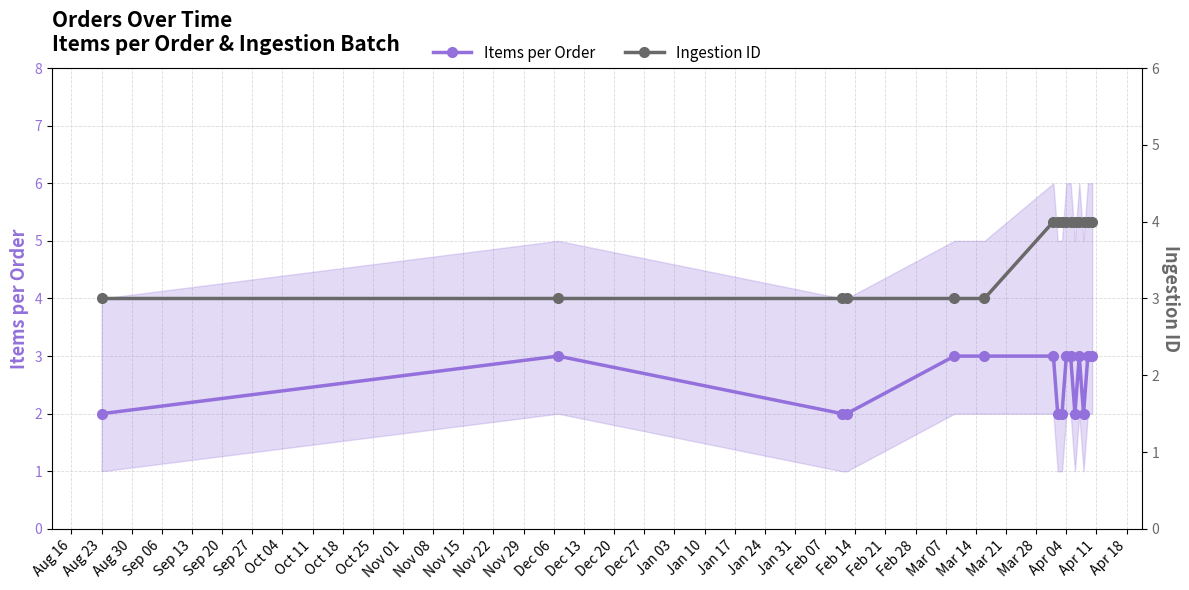

True or false: Items per Order has more than 1 interior local peaks.

True